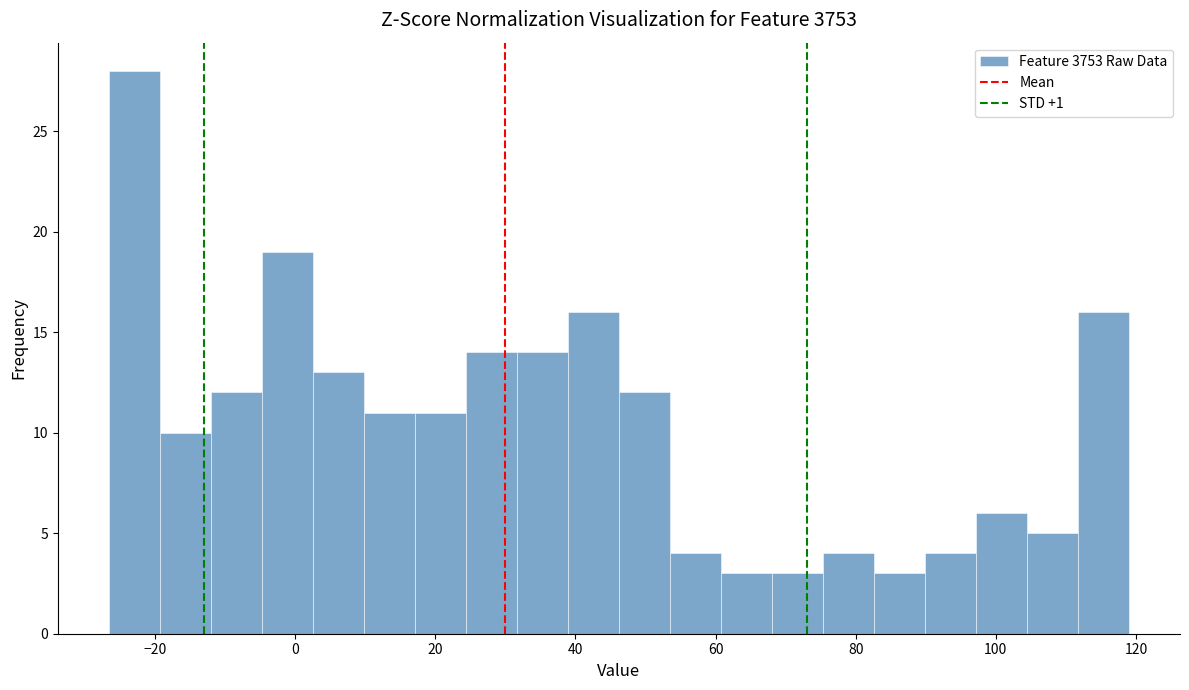

Around what value on the x-axis is the tallest bar? Give the approximate position of its centre, as read against the axis.

-22